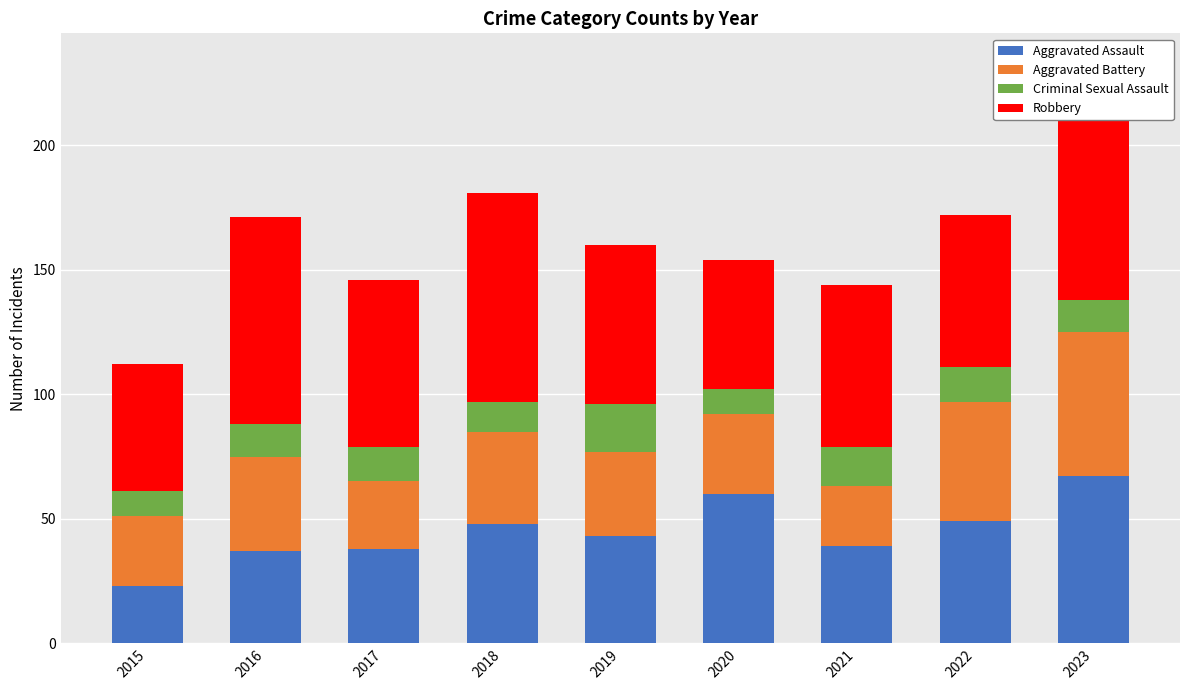

At which category is the sum across all series the highest?

2023